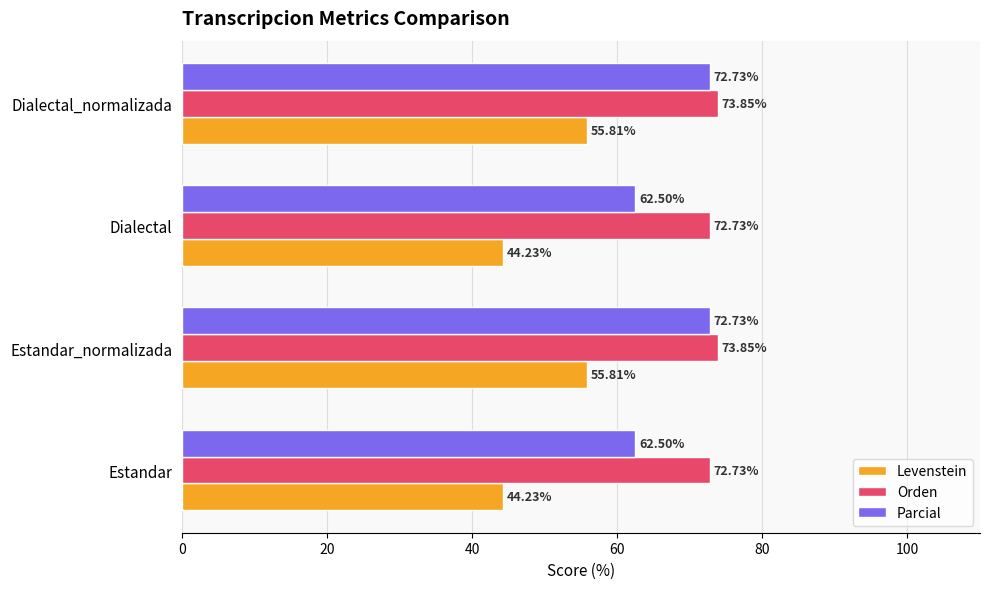

Which series has the largest range (max minus min)?

Levenstein